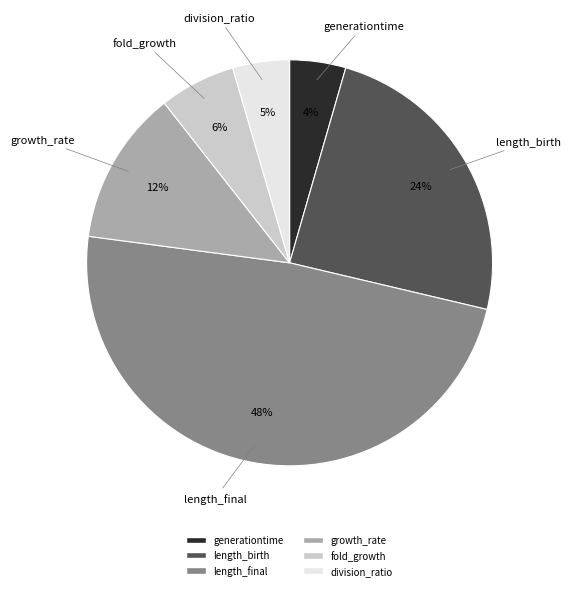

To the nearest percent, what portion does length_final represent?

48%